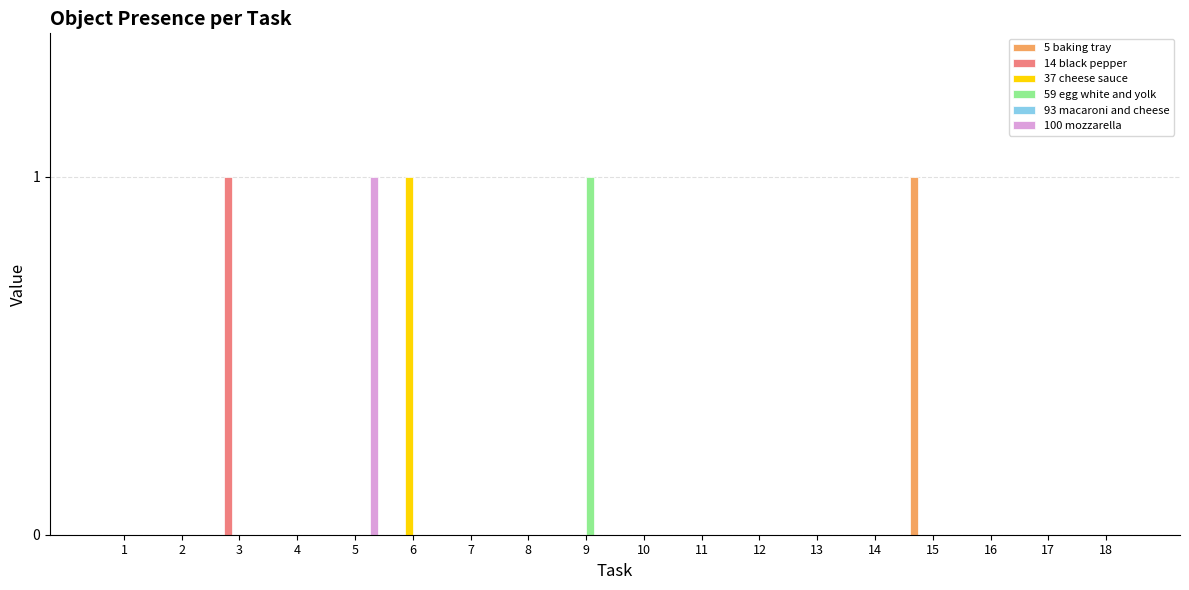

Is it true that 37 cheese sauce equals 0 at 1?

True